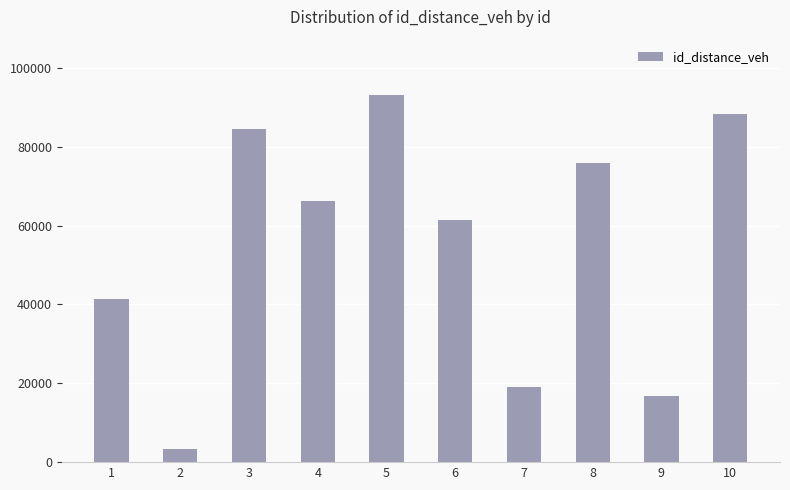

Reading right to left, transcribe all the data shown in this chart.

10=88369	9=16710	8=75863	7=19048	6=61322	5=93204	4=66178	3=84575	2=3241	1=41311